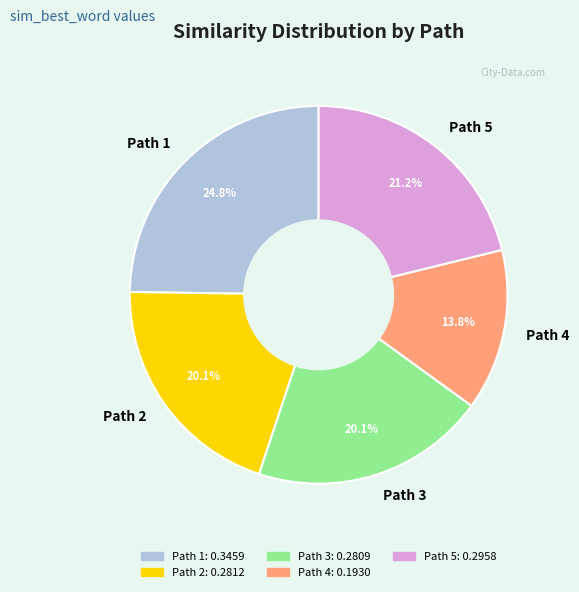

To the nearest percent, what is the average slice percentage?

20%